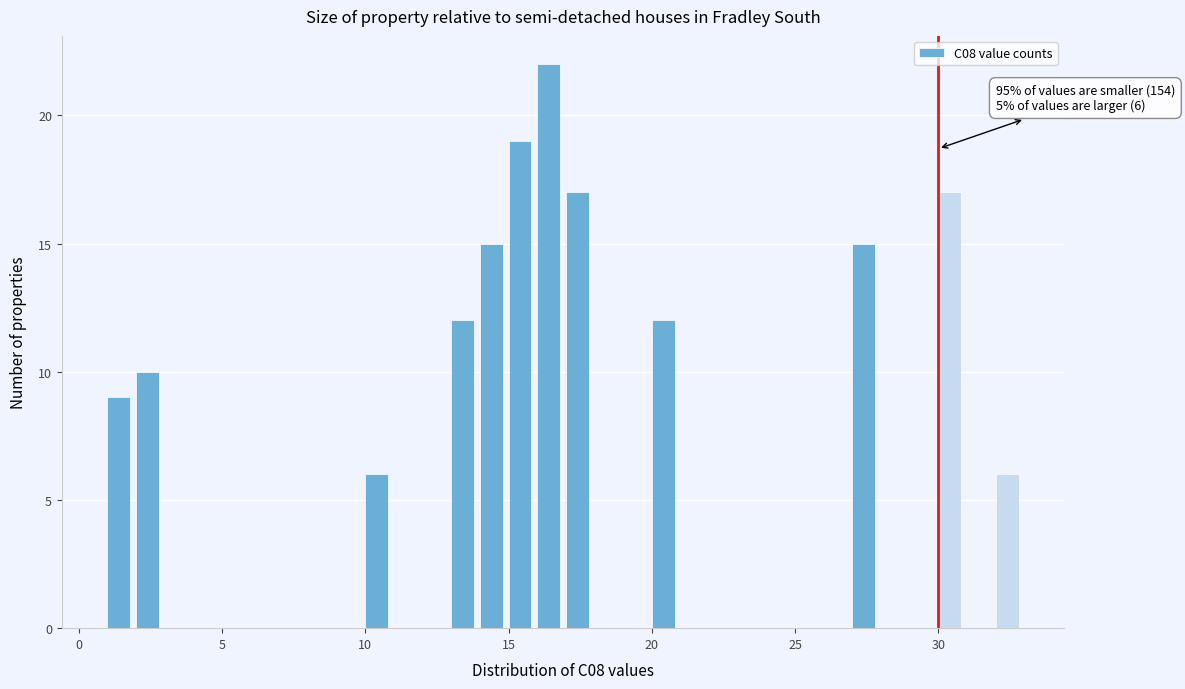

Read against the x-axis, roughly where is the centre of the tallest bar?

16.5